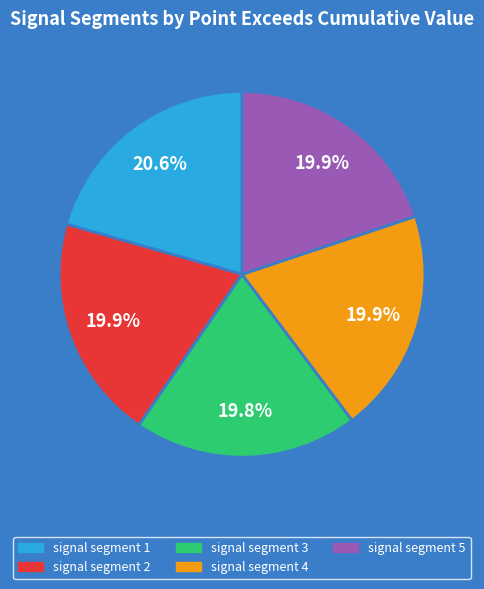

What percentage is NOT represented by signal segment 2?

80.1%